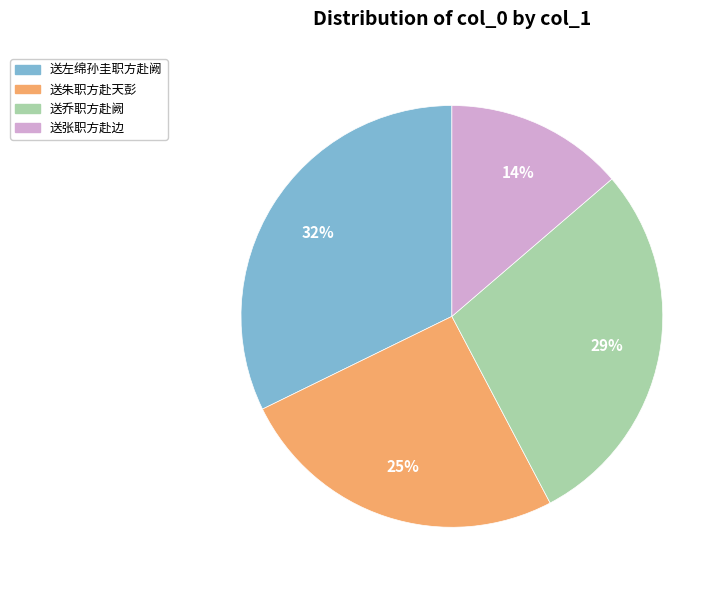

Is there any slice that represents more than half of the pie?

No